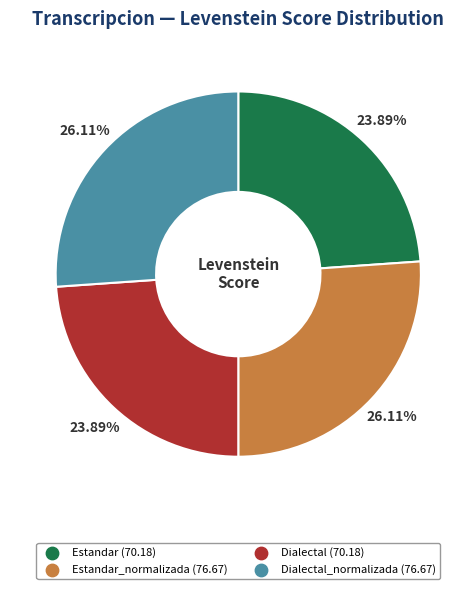

Is there any slice that represents more than half of the pie?

No